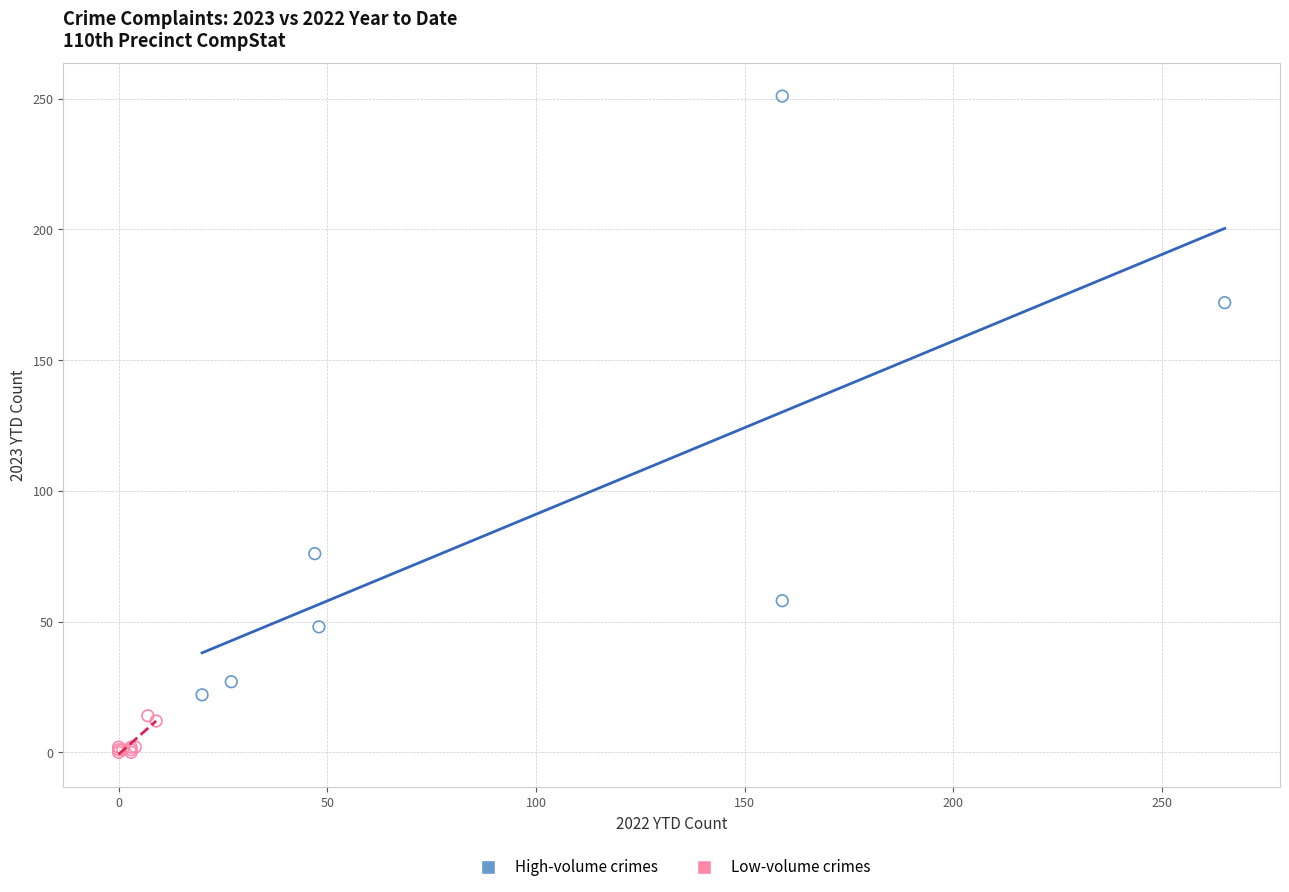

What are all the series names shown in the legend?

High-volume crimes, Low-volume crimes